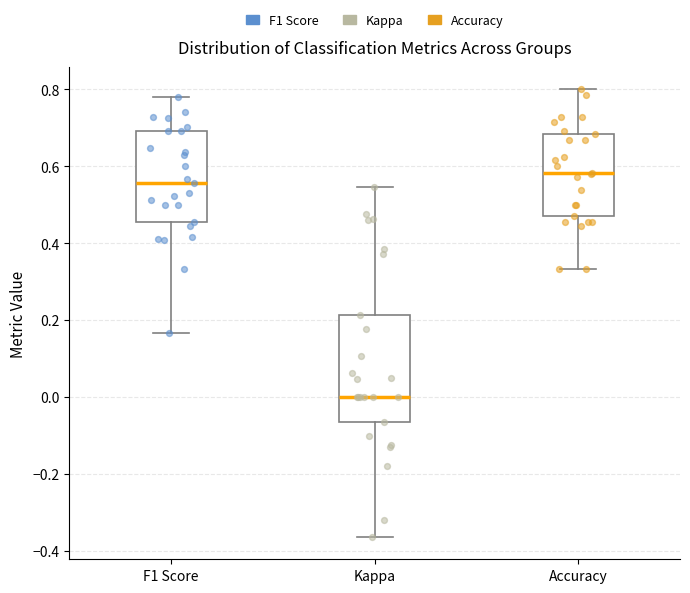

Reading left to right, read every box against the y-axis: the position of its median line, the range the box covers, and the ends of its whiskers. The values are not printed on the chart, so give them approximately, as read against the axis.

F1 Score: median 0.56, box 0.46 to 0.70, whiskers 0.16 to 0.78
Kappa: median 0.00, box -0.06 to 0.22, whiskers -0.36 to 0.54
Accuracy: median 0.58, box 0.48 to 0.68, whiskers 0.34 to 0.80